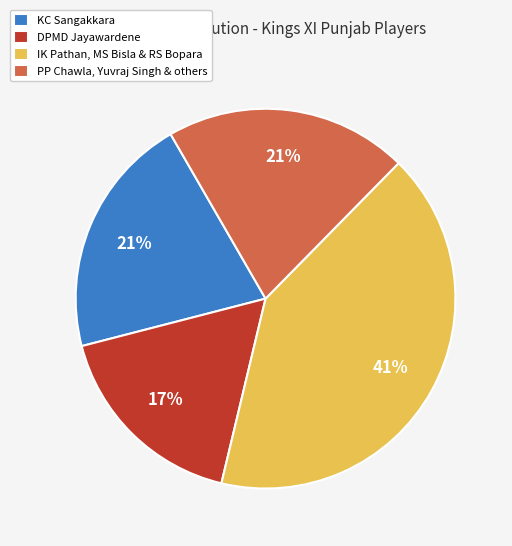

True or false: DPMD Jayawardene accounts for 27% of the total.

False